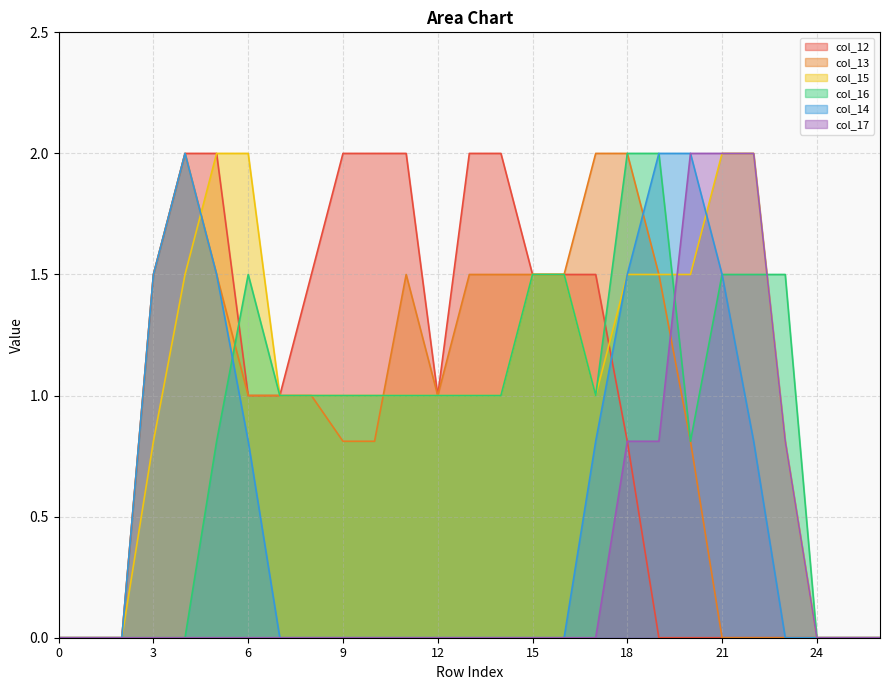

Where does the col_13 series first go above 1?

3